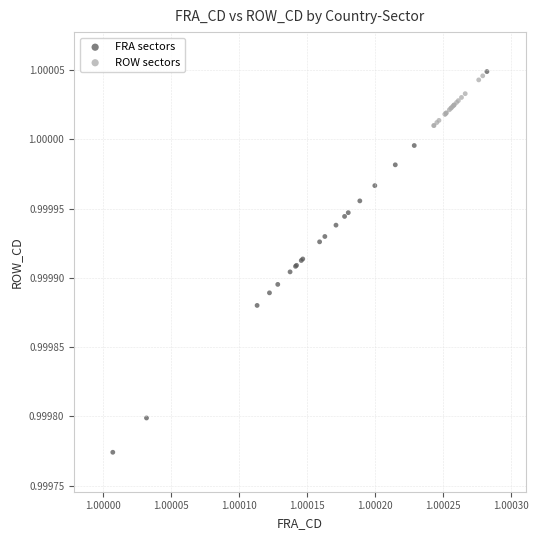

Which series contains the lowest Y value?

FRA sectors